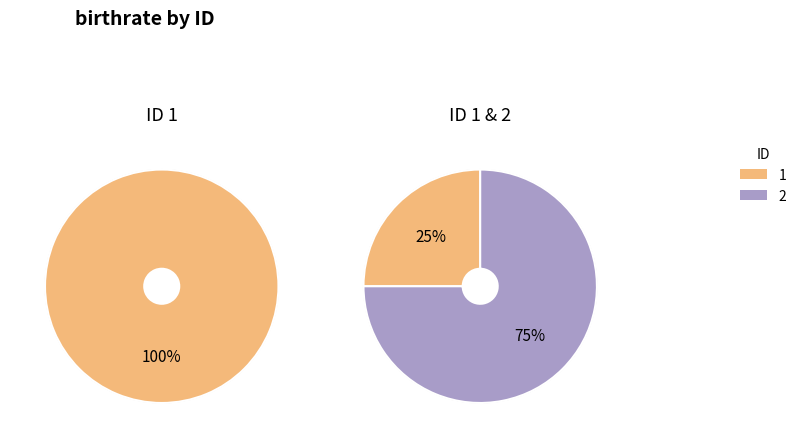

Do 2 and 1 together represent more than half of the pie?

Yes